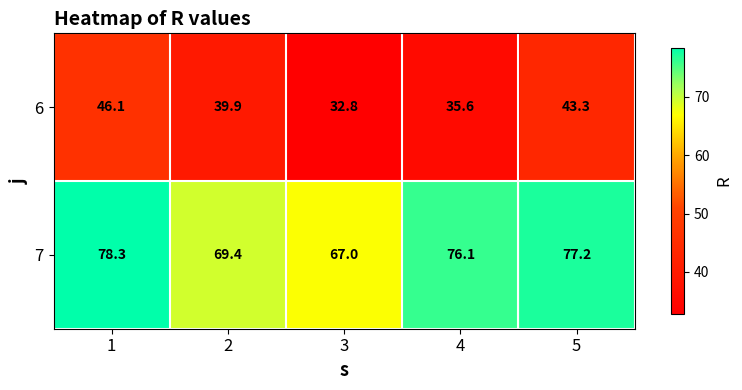

True or false: 7 has a value of 30.2 at 5.

False